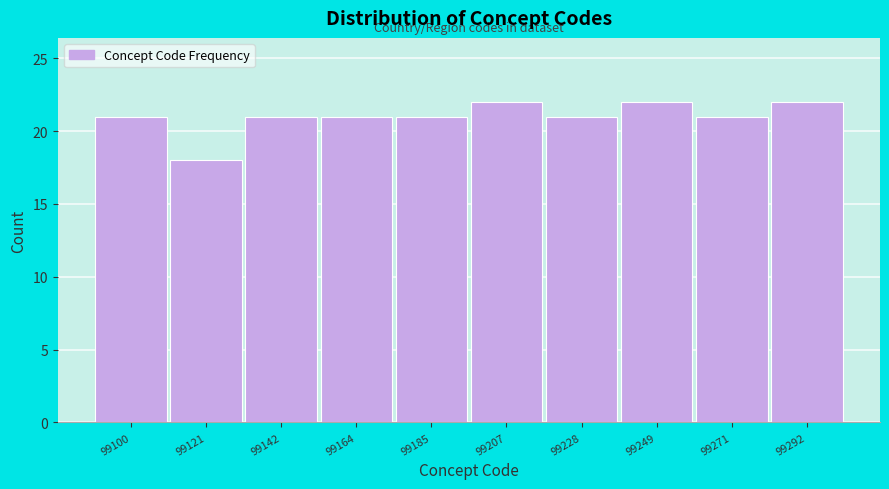

Reading right to left, extract all data points from this chart.

22	21	22	21	22	21	21	21	18	21